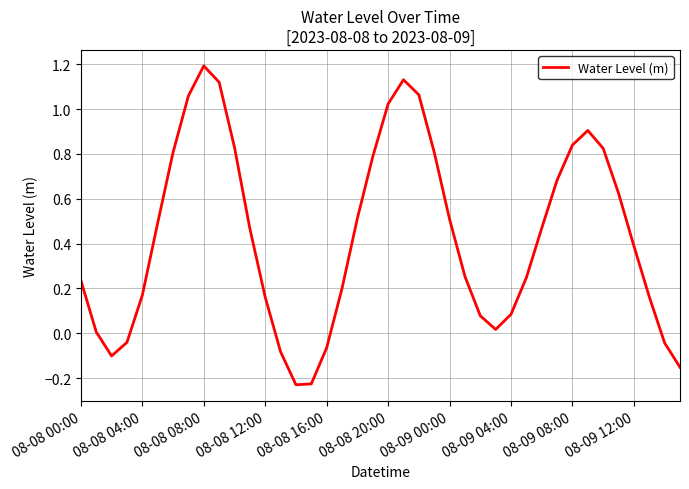

Is this an area chart (filled region under the line)?

No